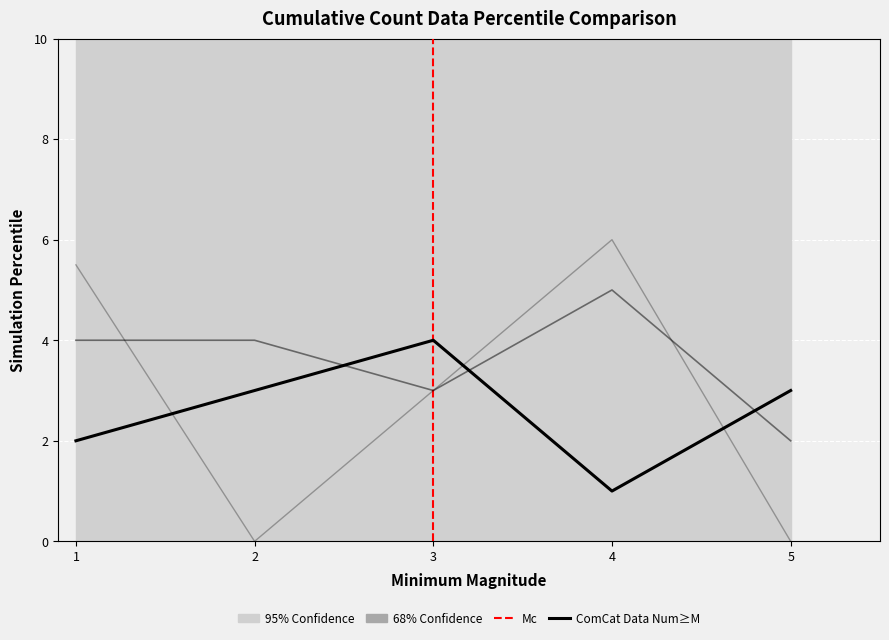

How many series are shown in this chart?

3